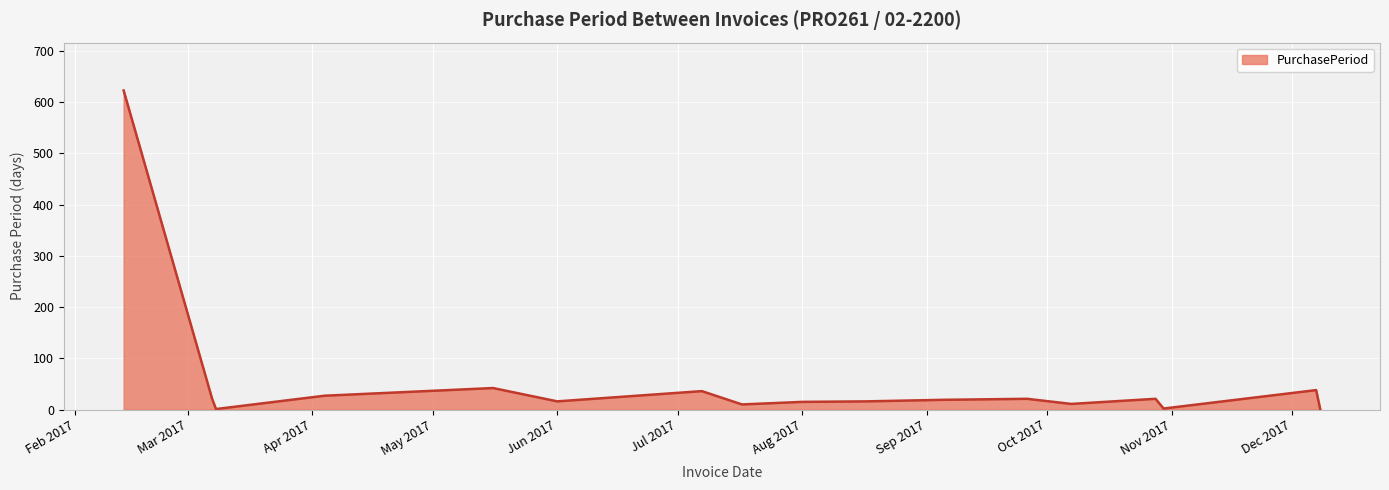

Does the chart display data point markers on the line(s)?

No